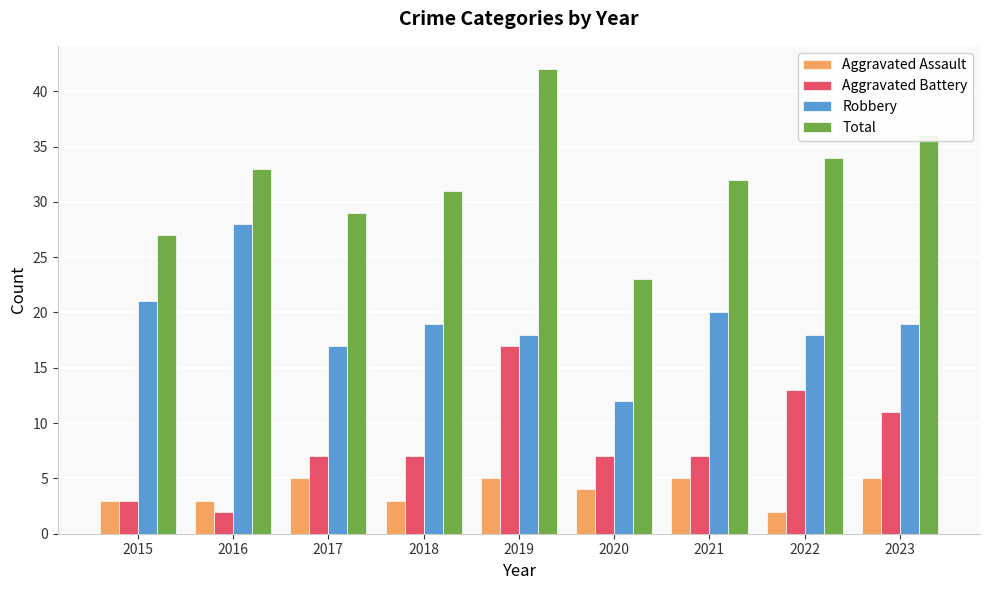

What is the difference between the maximum and minimum values in the Aggravated Battery series?

15